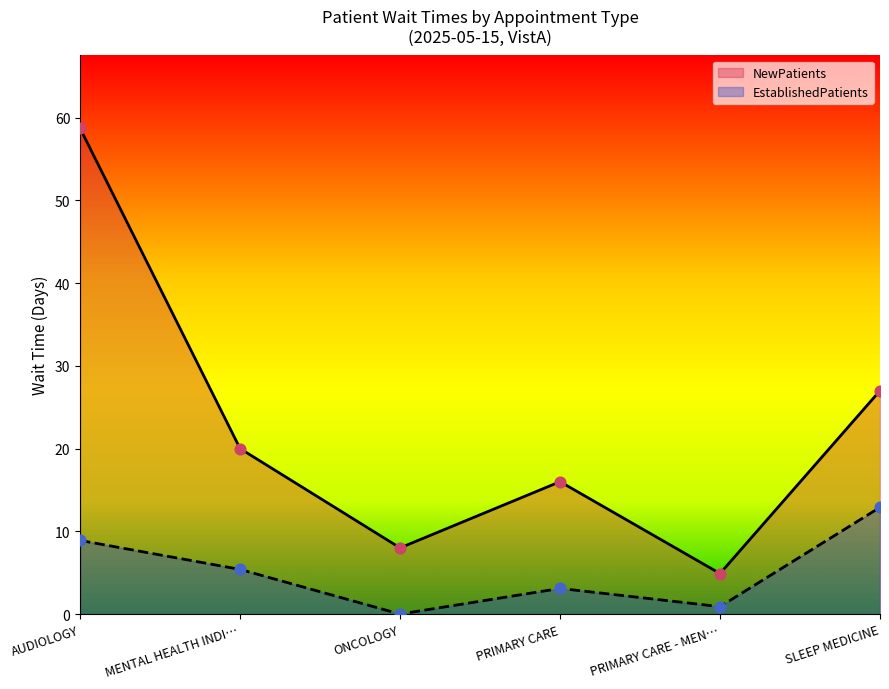

At which category is the sum across all series the highest?

AUDIOLOGY